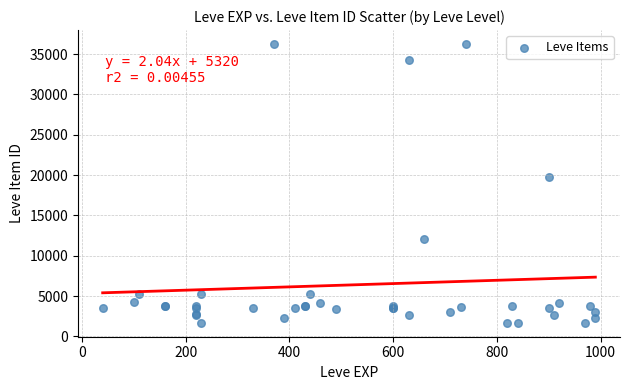

What Y value in the scatter plot is closest to 18967?

19744